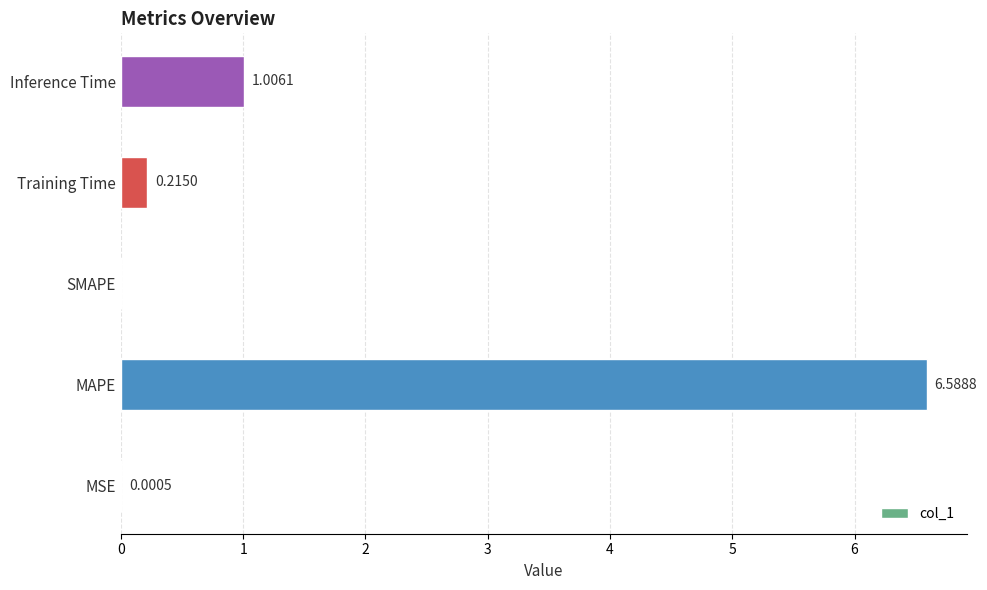

What is the greatest value displayed?

6.6